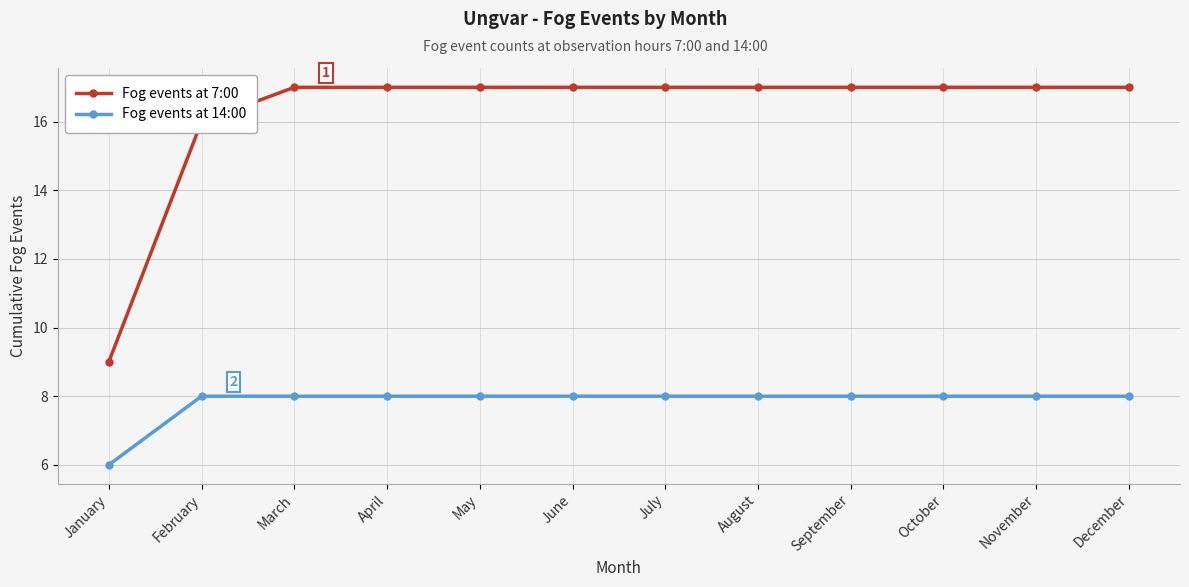

The Fog events at 7:00 series shows 17 at November. True or false?

True